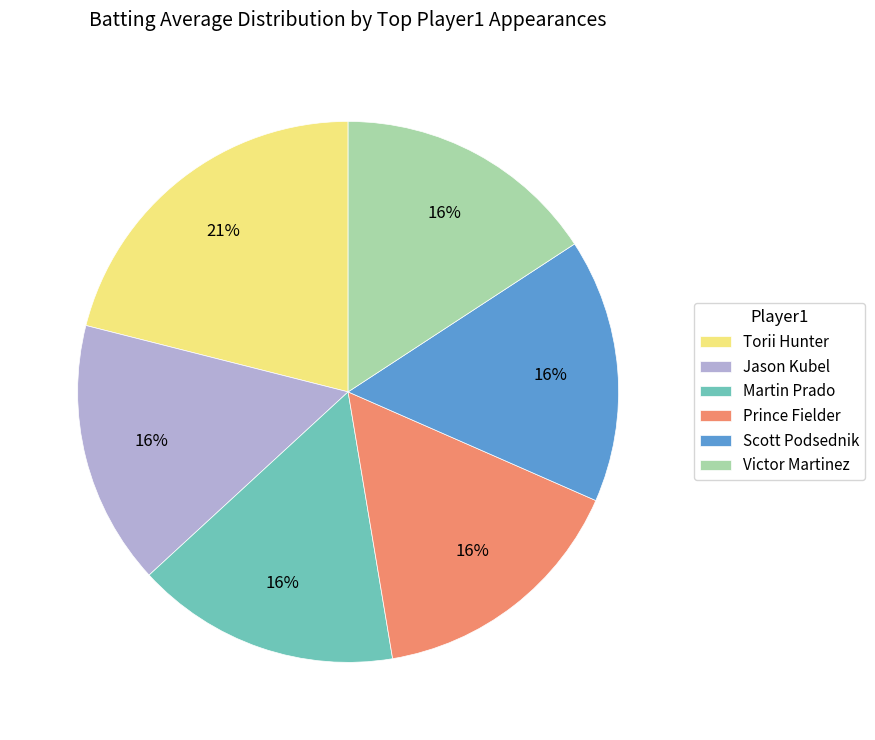

How many slices are in this pie chart?

6